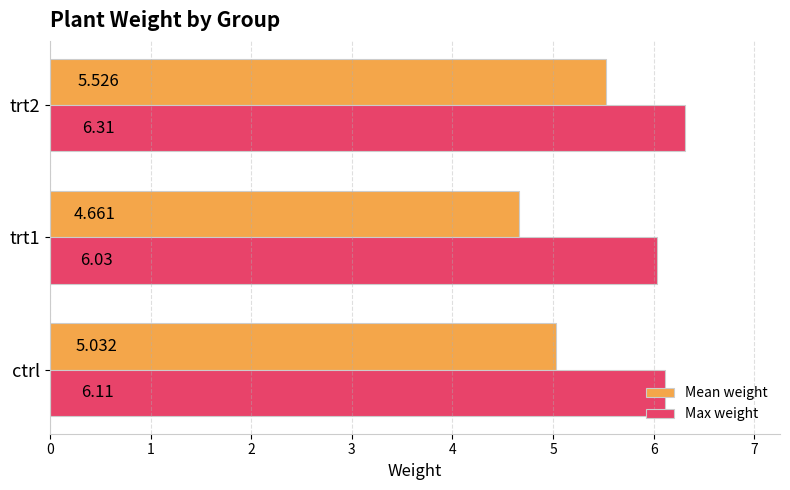

What is the difference between the maximum and minimum values in the Max weight series?

0.3